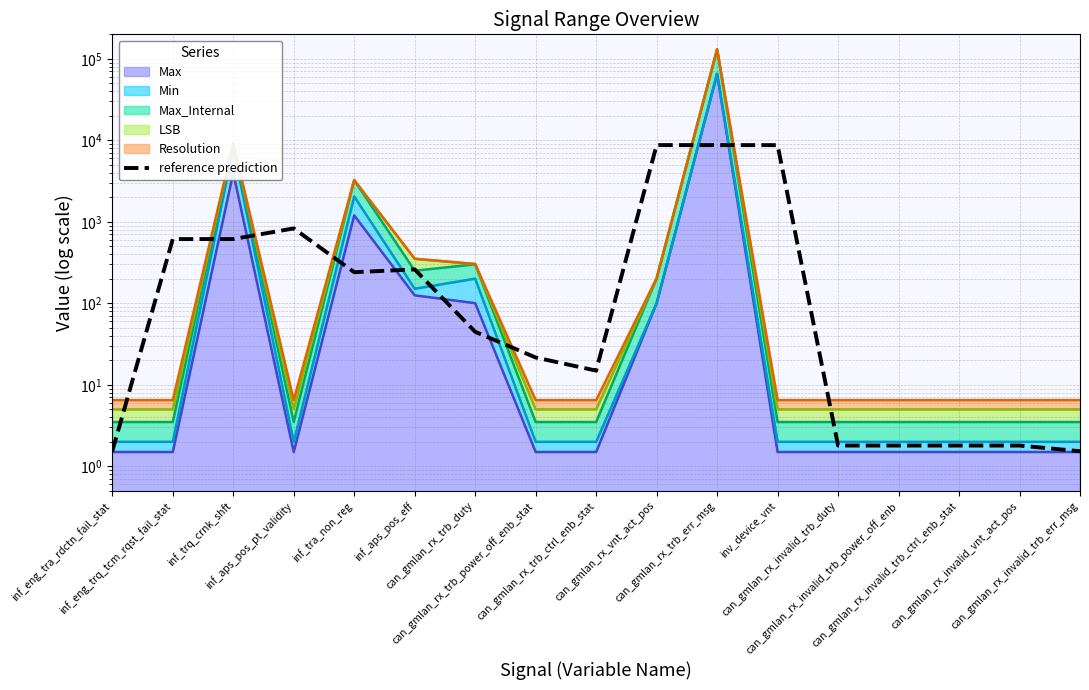

The value at can_gmlan_rx_invalid_trb_err_msg is 1.5. True or false?

True